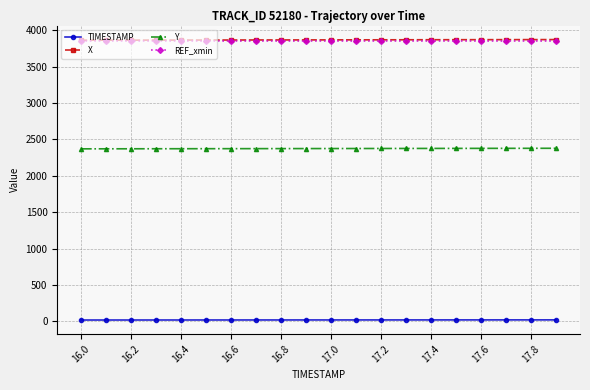

What is the minimum value for X?

3866.4